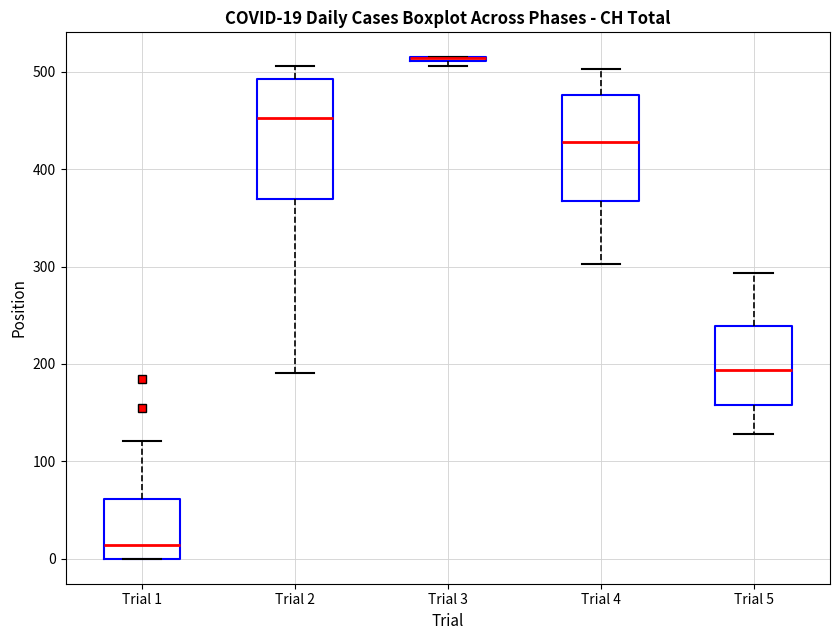

Comparing the boxes themselves (not the whiskers), which one is the tallest?

Trial 2